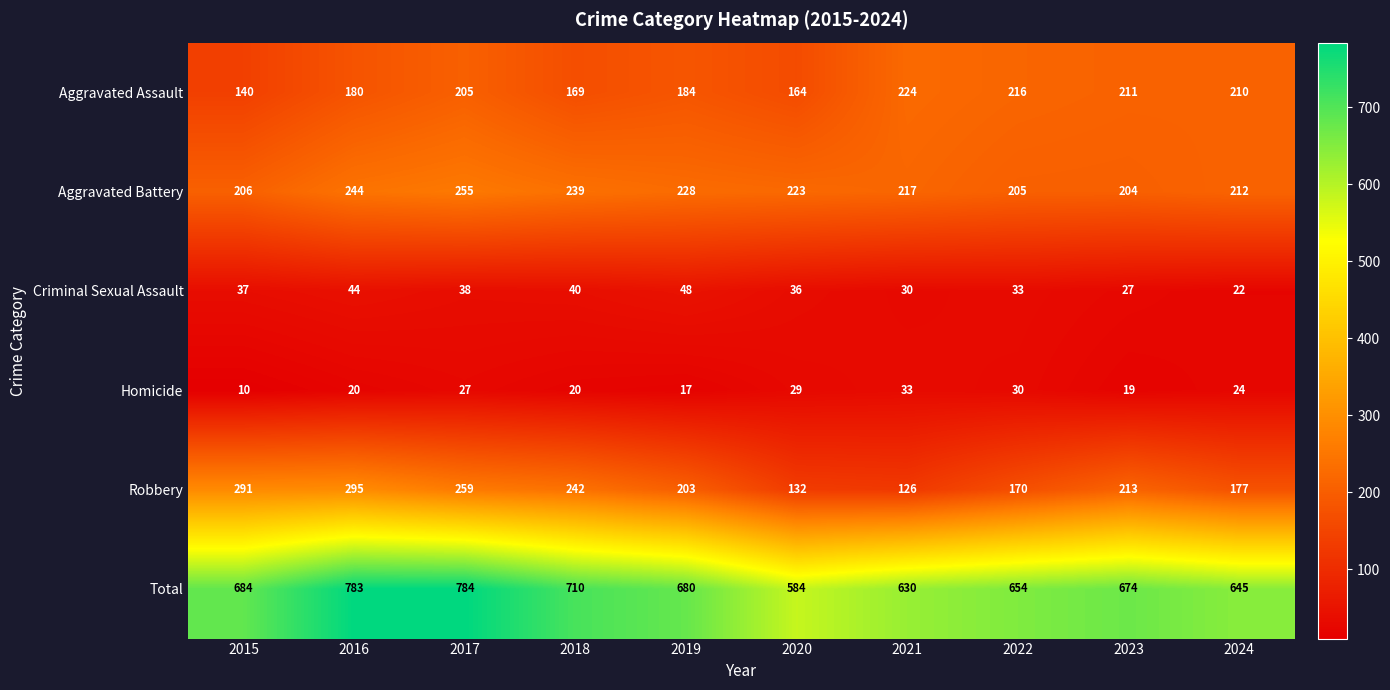

What is the approximate value of Robbery at 2018, to the nearest 50?

250